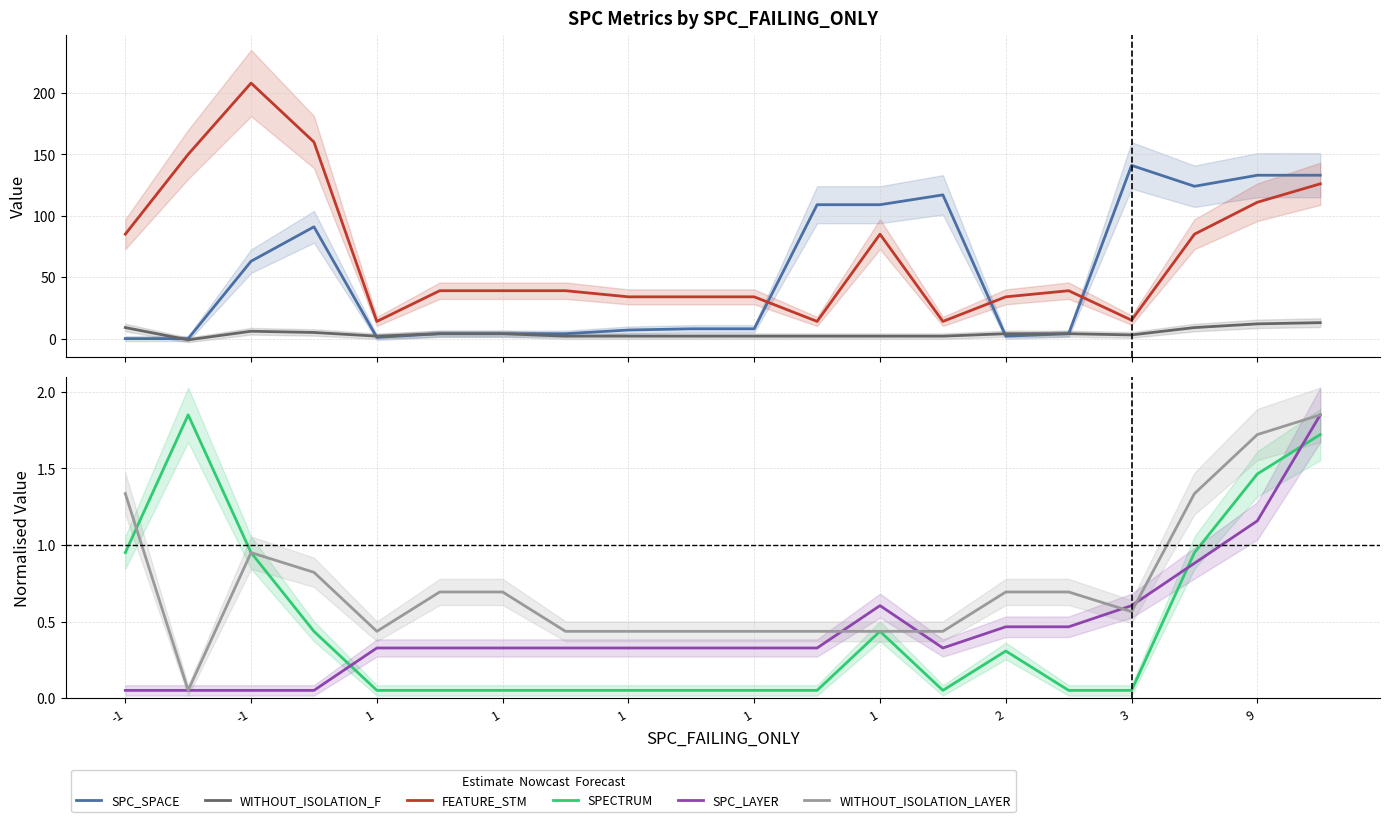

How many intersections are there between WITHOUT_ISOLATION_F and SPECTRUM?

2